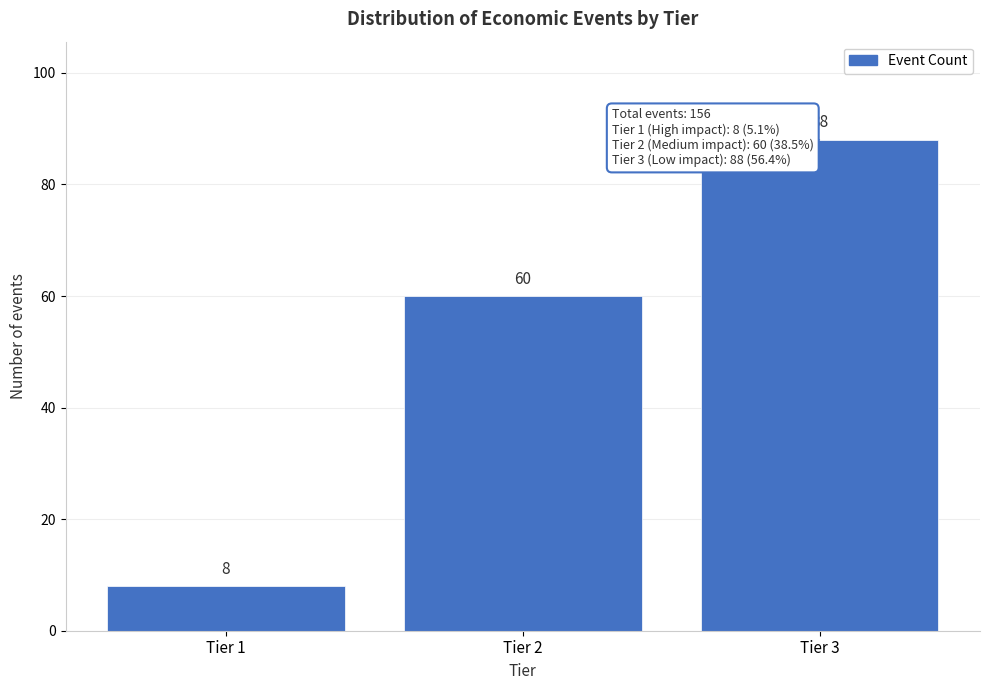

Reading right to left, extract all data points from this chart.

Tier 3=88	Tier 2=60	Tier 1=8